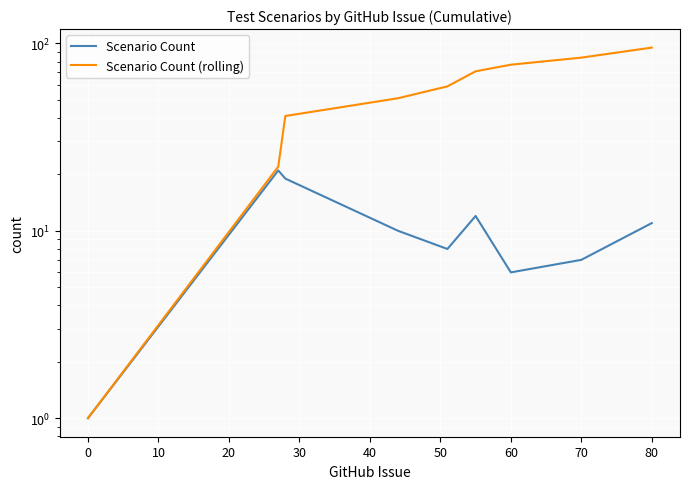

Reading right to left, extract all data points from this chart.

Scenario Count: 11	7	6	12	8	10	19	21	1
Scenario Count (rolling): 95	84	77	71	59	51	41	22	1